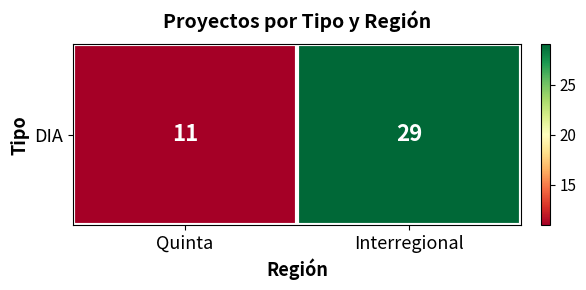

True or false: the data shows 29 at Interregional.

True